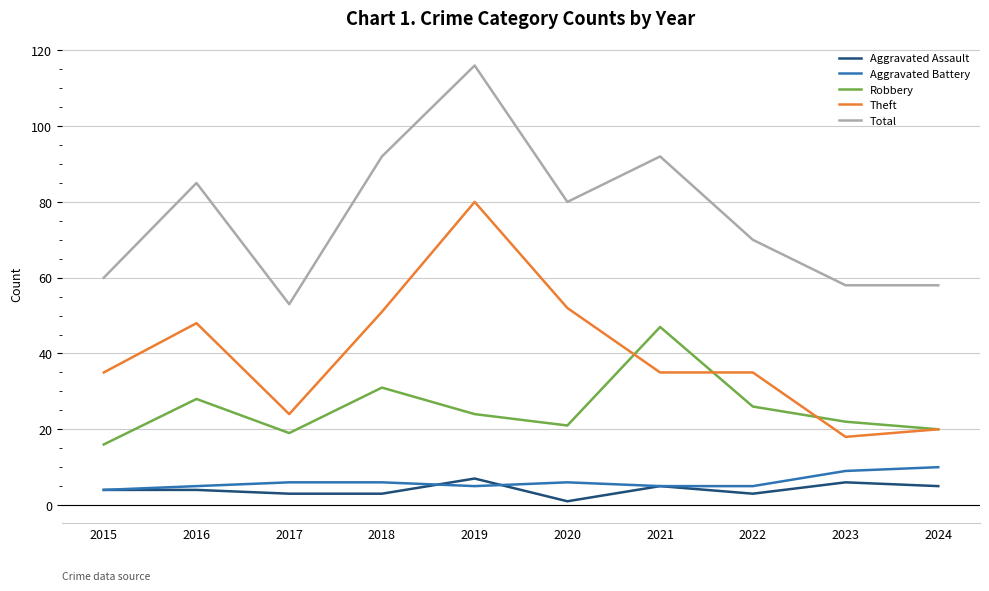

What are all the series names shown in the legend?

Aggravated Assault, Aggravated Battery, Robbery, Theft, Total